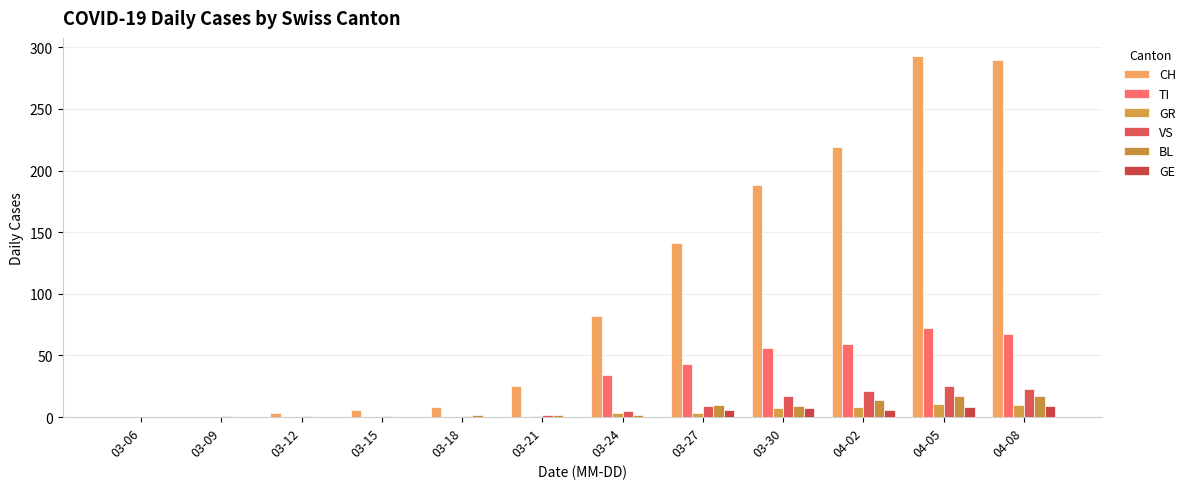

What is the sum of all TI values?

331